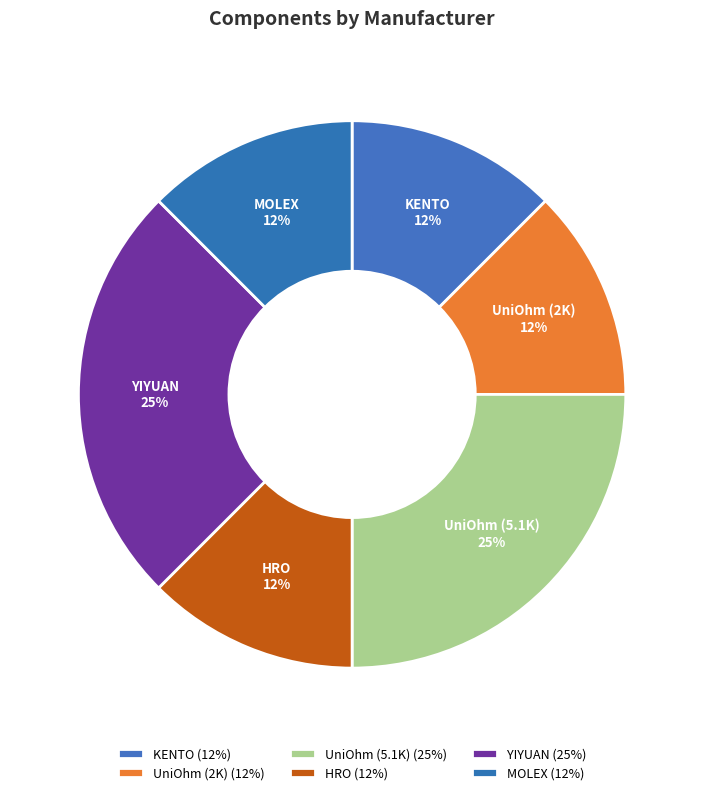

To the nearest percent, what is the difference between the largest and smallest slice percentages?

12%